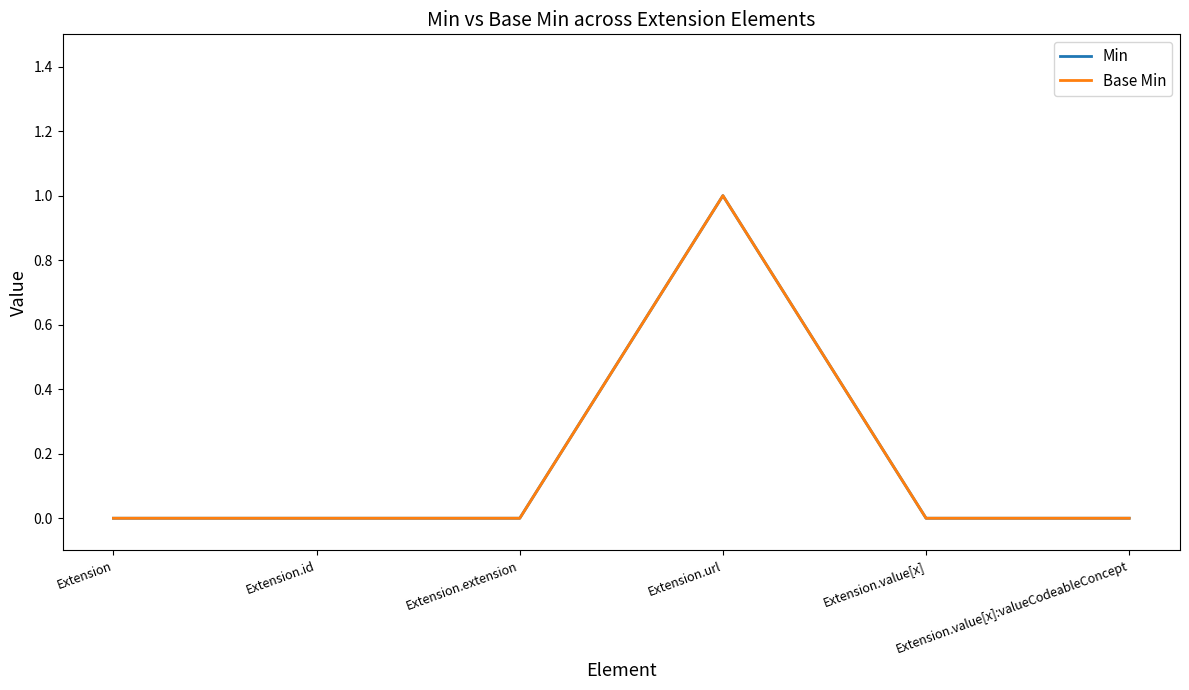

Does the chart display data point markers on the line(s)?

No